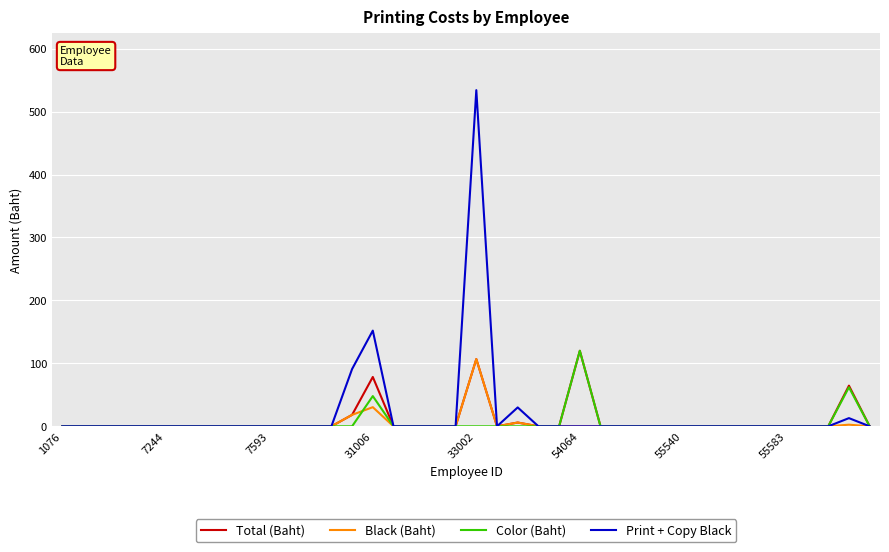

What are all the series names shown in the legend?

Total (Baht), Black (Baht), Color (Baht), Print + Copy Black